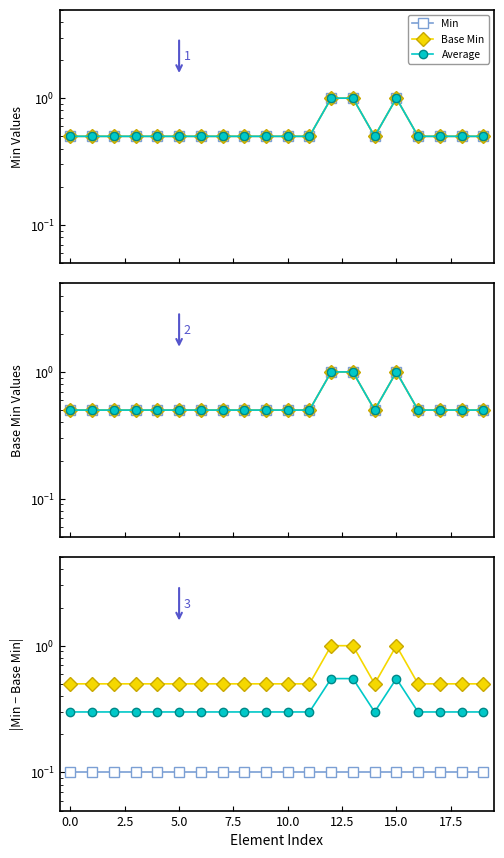

What is the label of the 1st point from the right?

19